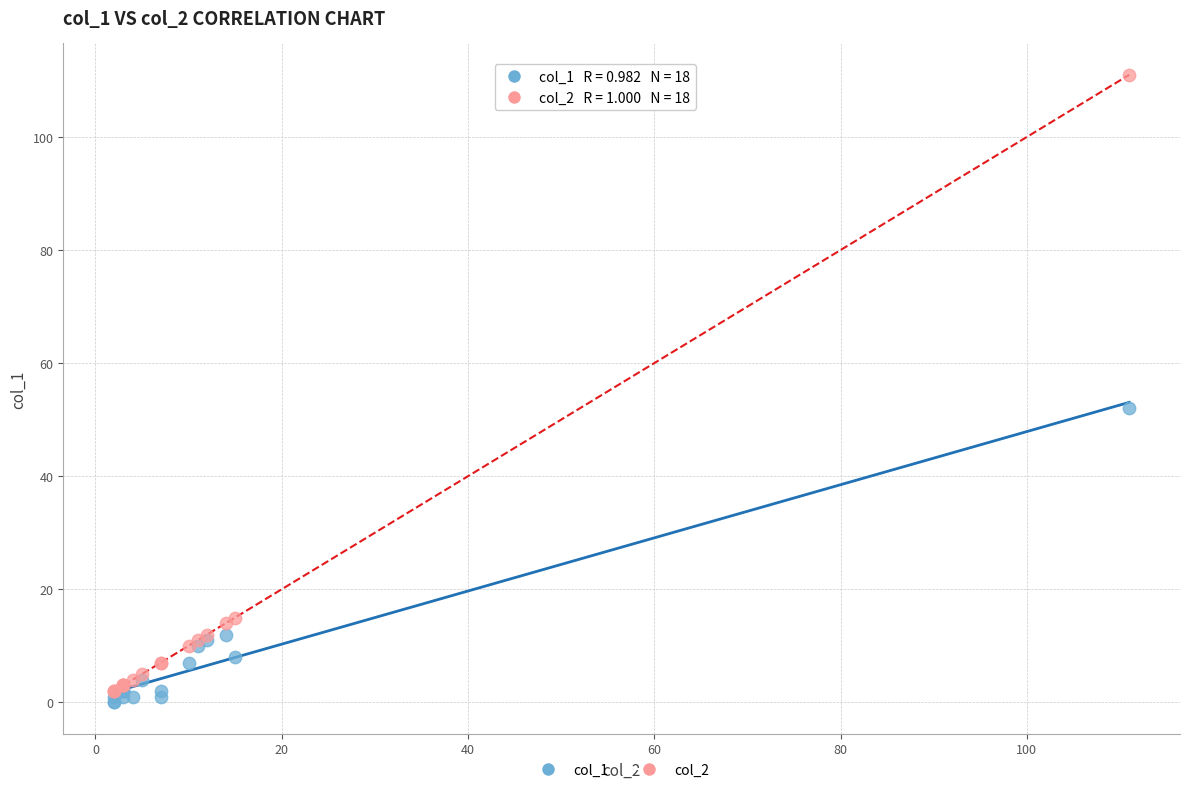

Across all series, what Y value is closest to 55?

52